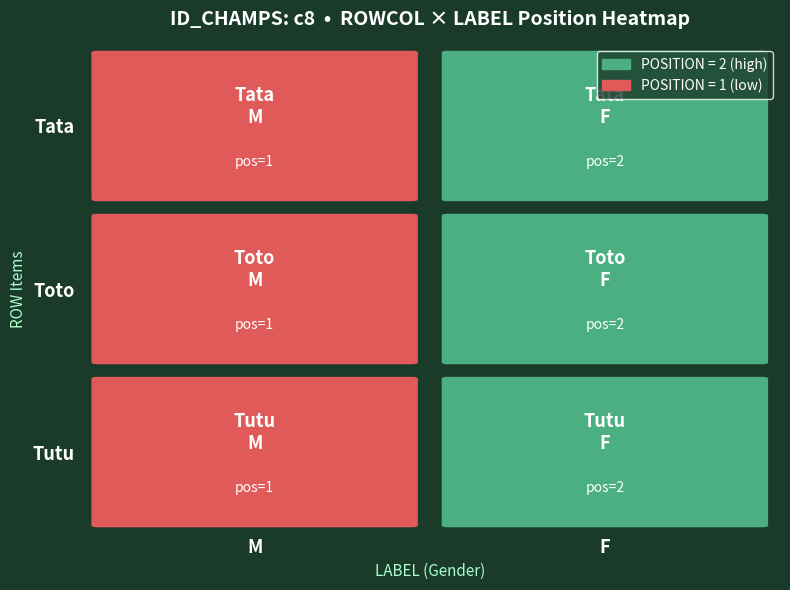

Count the number of categories in the chart.

2